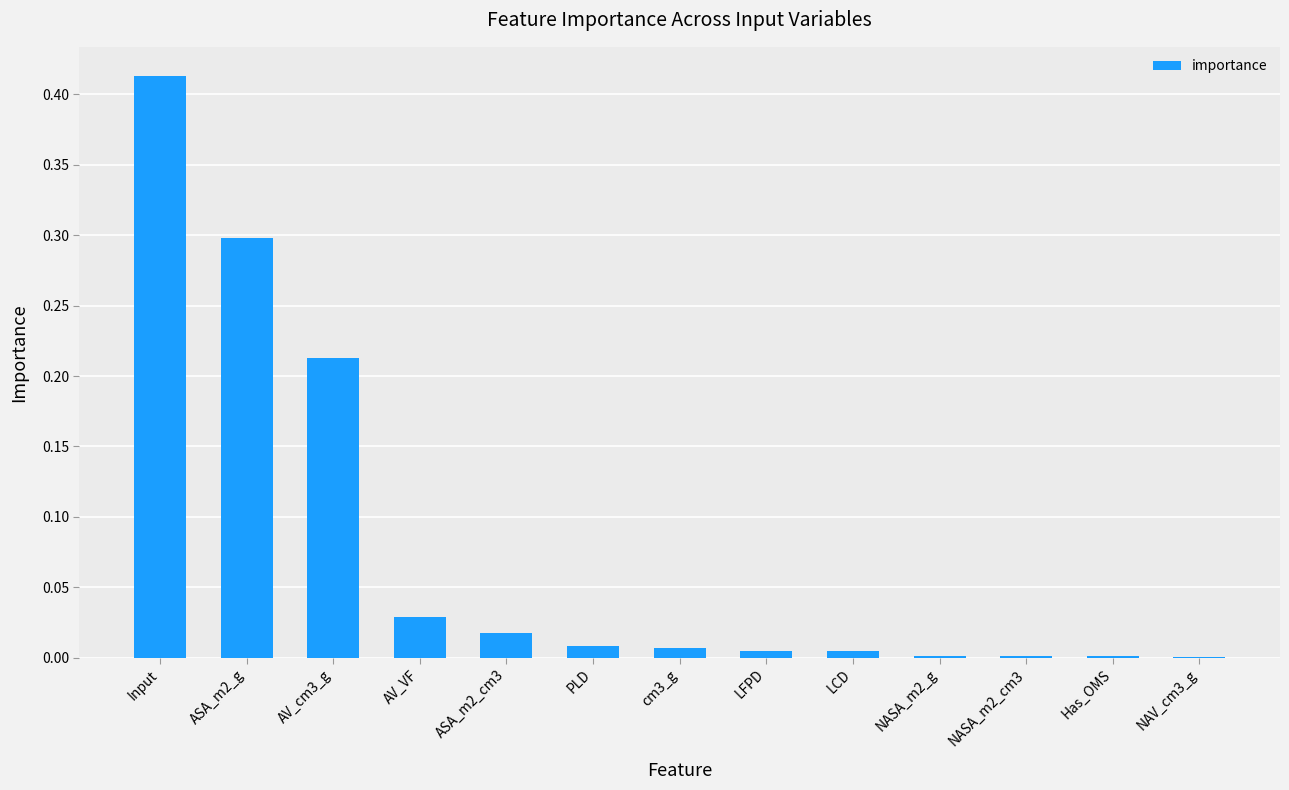

Between PLD and NASA_m2_cm3, which is larger?

PLD